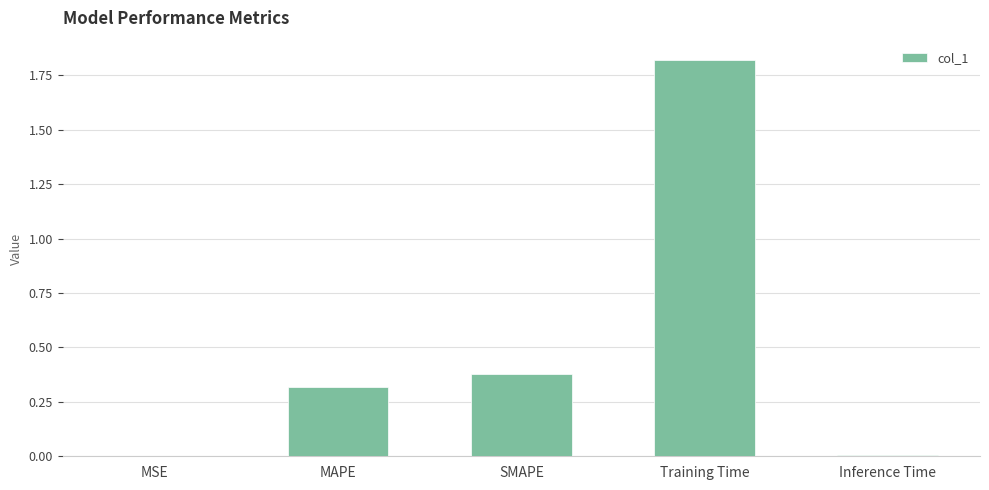

Are the bars horizontal?

No